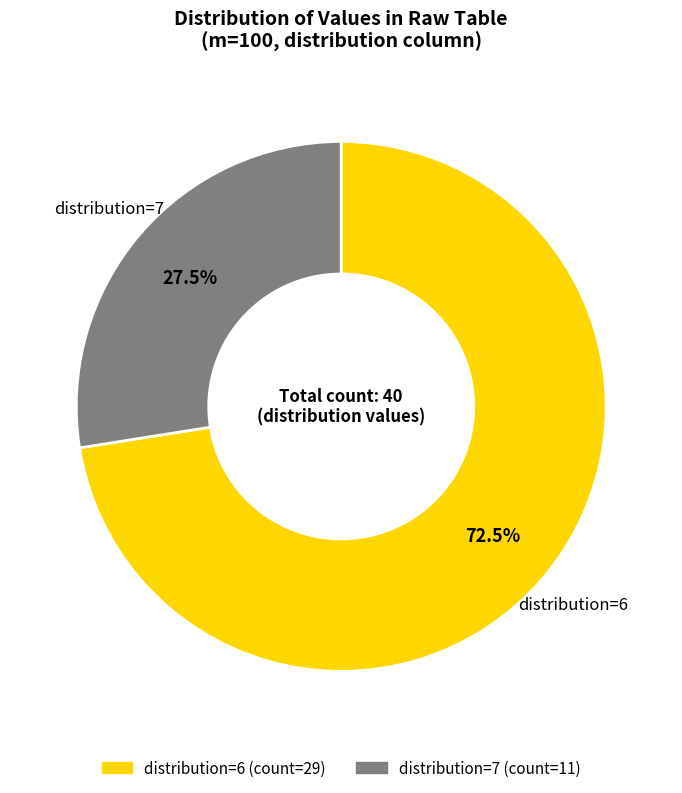

What is the ratio of the value at distribution=6 to the value at distribution=7?

2.6